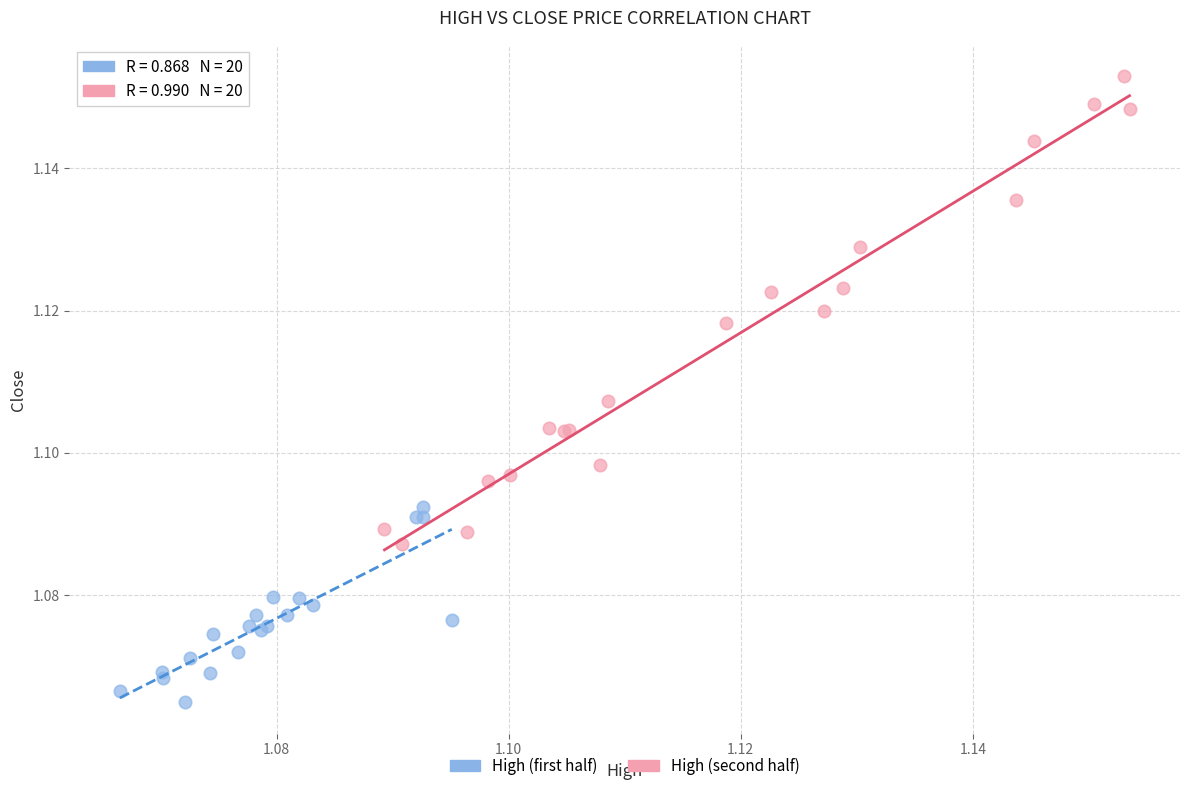

Which series has the widest spread of Y values?

High (second half)